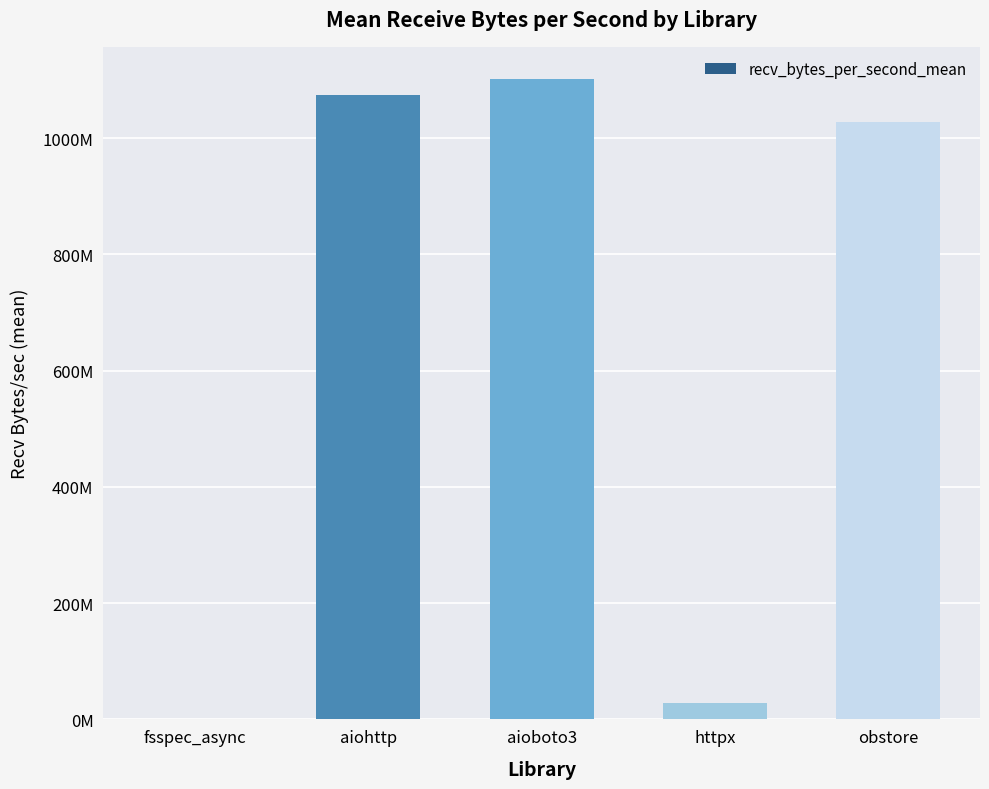

Read the value at aioboto3.

1101847914.7